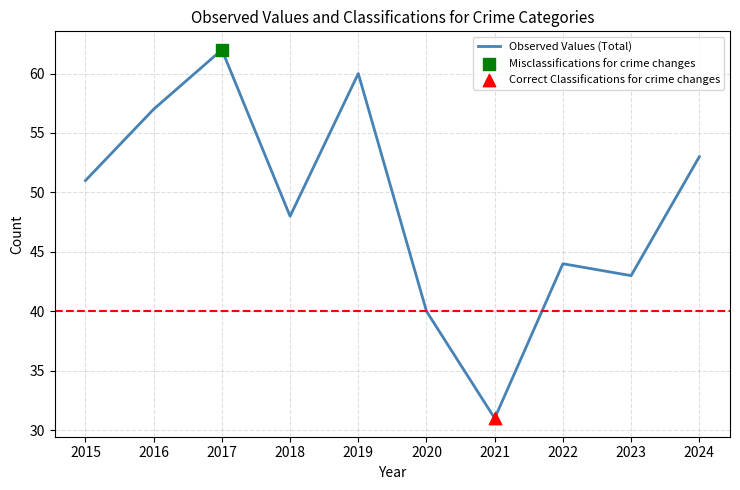

Approximately how many times larger is the value at 2016 compared to 2024?

1.1